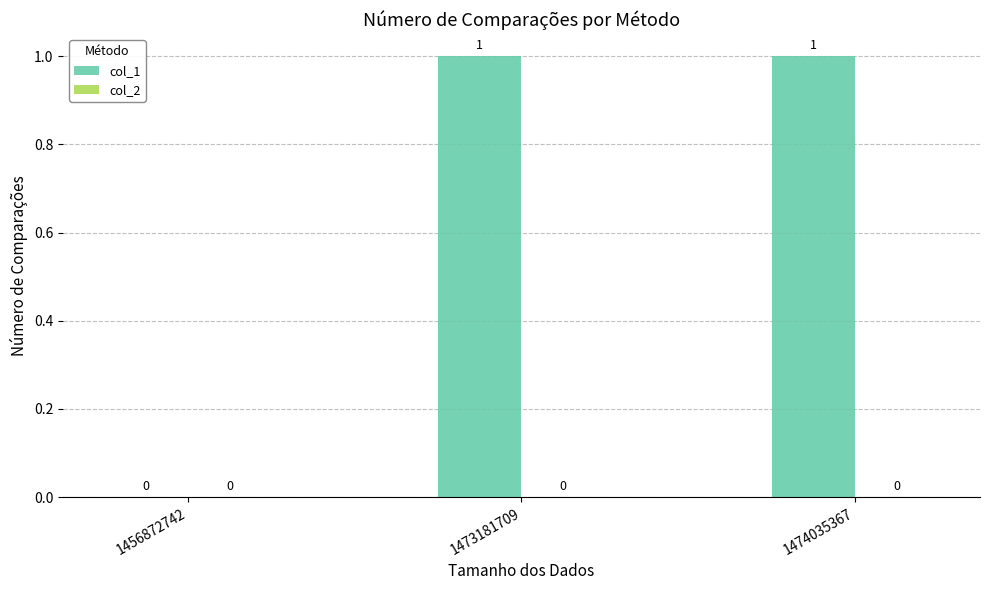

Reading left to right, list all the values displayed in this chart.

1456872742=0	1473181709=1	1474035367=1